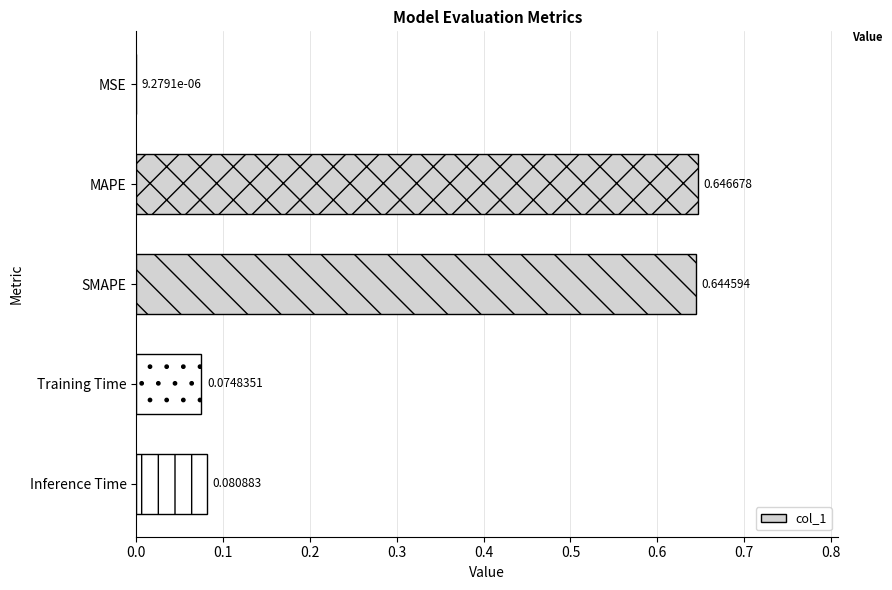

Where is the data nearest to the value 0?

MSE